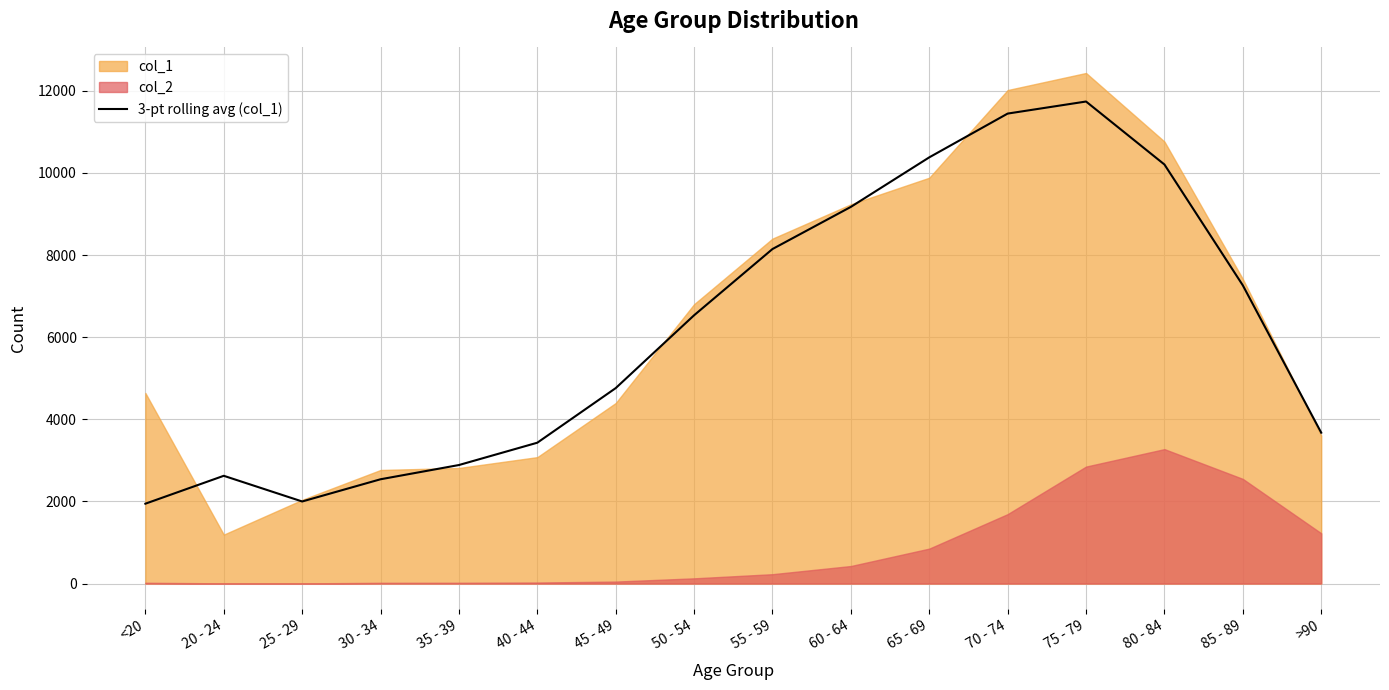

Which category has the lowest value across all series?

<20